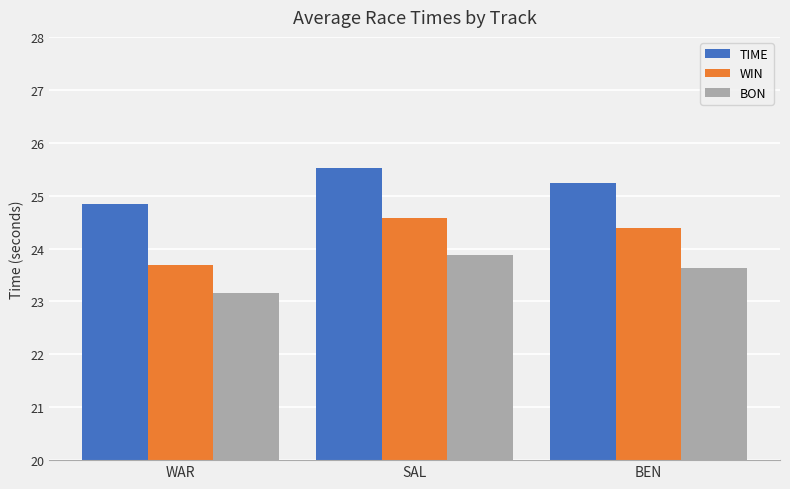

The value of WIN at SAL is 13.6. True or false?

False